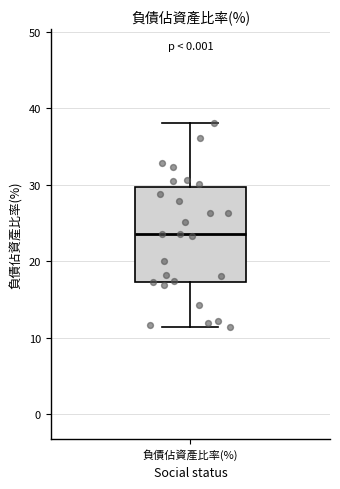

Transcribe this box plot: give where the median line is, the range the box spans, and where the two whiskers end, as read against the y-axis. The values are not printed on the chart, so give them approximately, as read against the axis.

median 24, box 17 to 30, whiskers 11 to 38